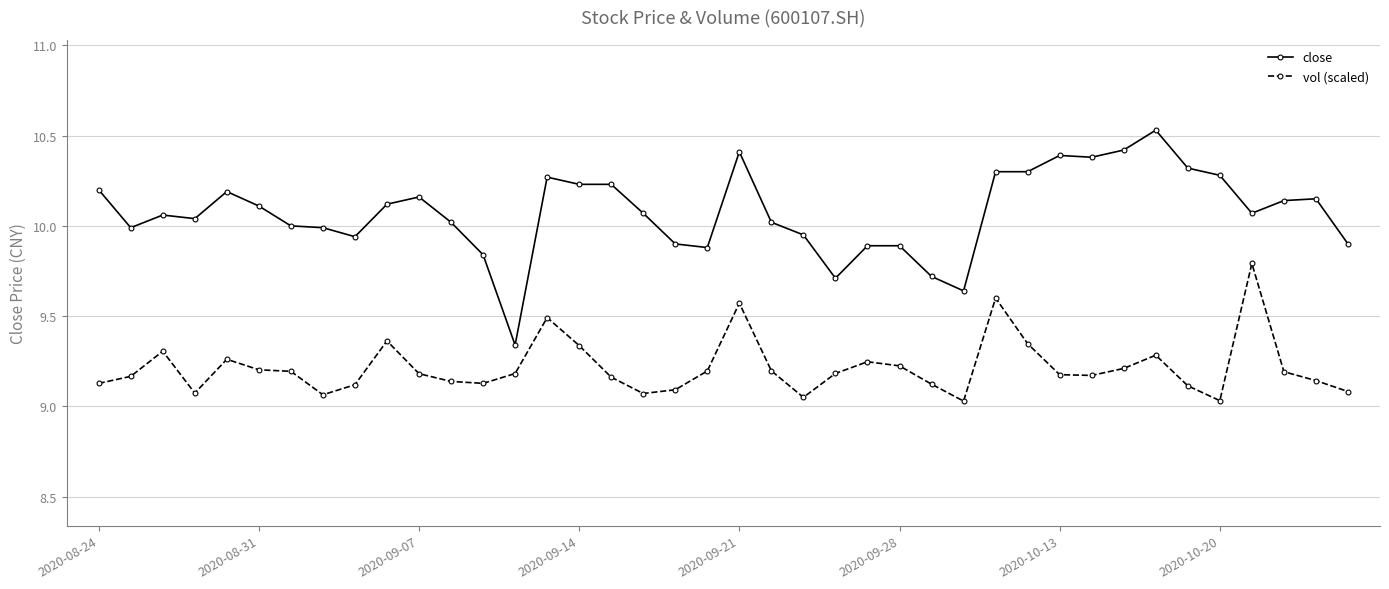

List the series in order of their overall mean, highest first.

close, vol (scaled)